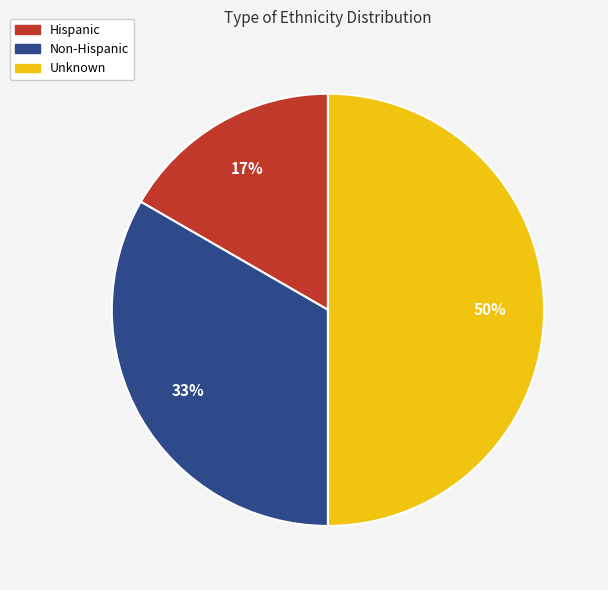

Does Hispanic represent more than half of the total?

No